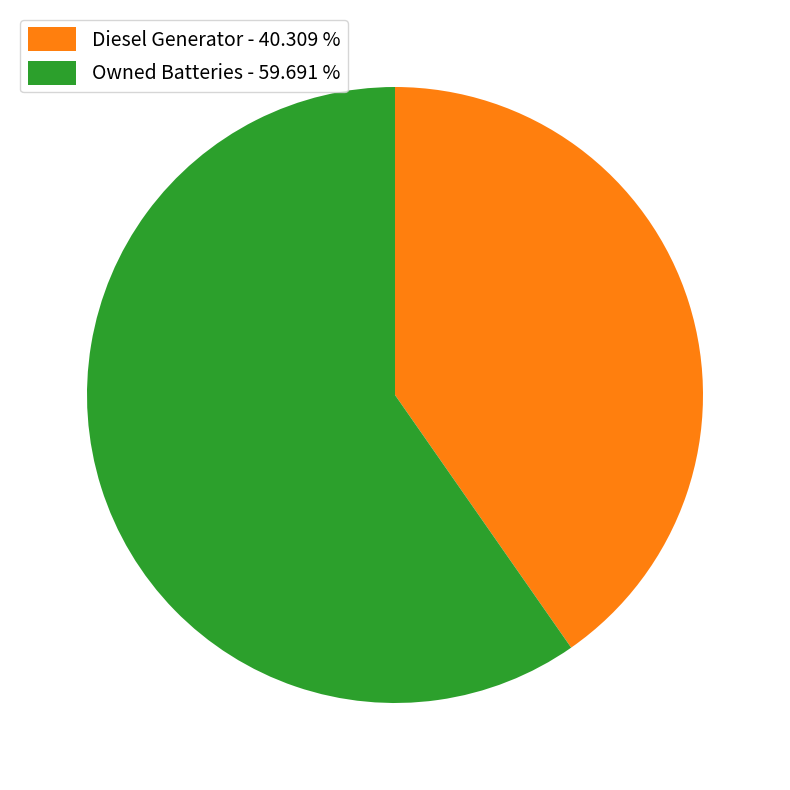

Does any single category account for the majority?

Yes